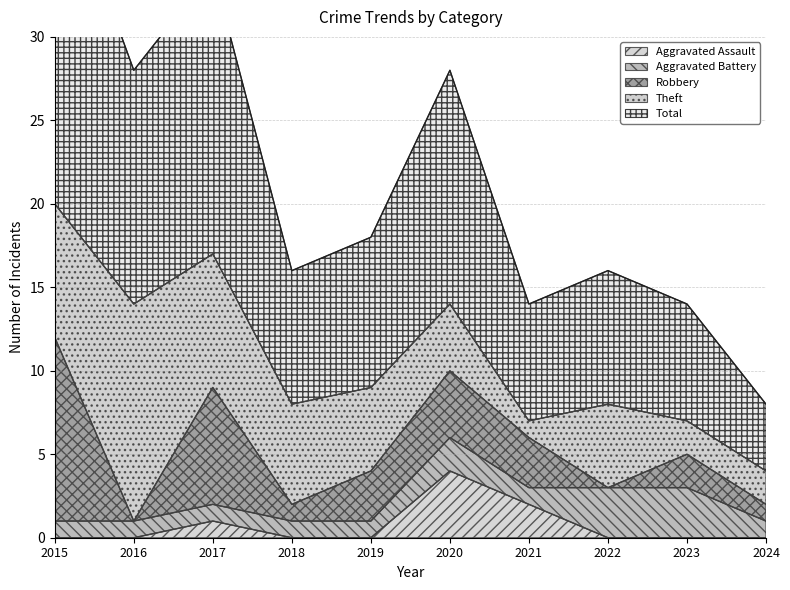

What is the average value of the Theft series?

5